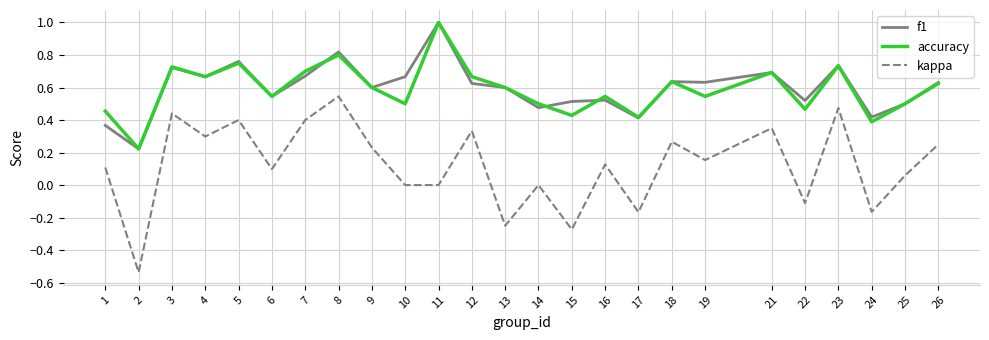

Does the chart display data point markers on the line(s)?

No